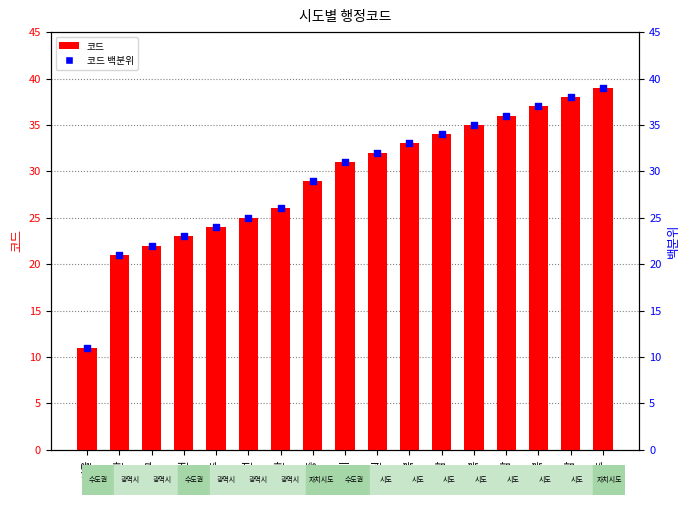

What is the total value across all series at 충남?

68.0